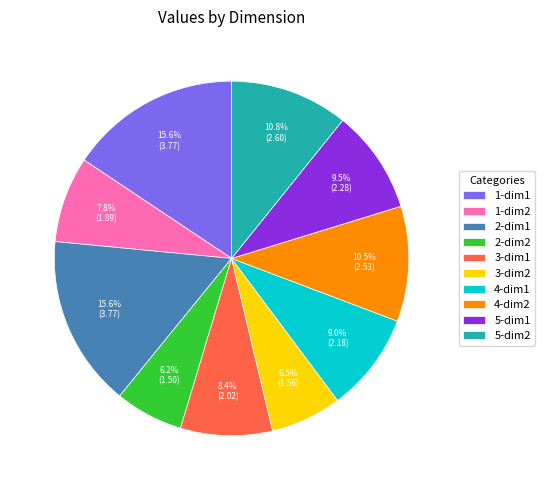

To the nearest percent, what percentage of the pie is 2-dim2?

6%